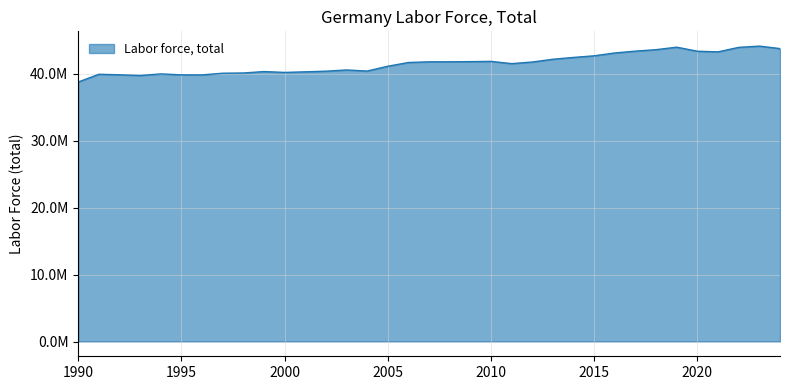

Reading right to left, extract all data points from this chart.

43772213	44142665	43953915	43283278	43372704	43981829	43612526	43391708	43118037	42693402	42451594	42179707	41764438	41522681	41860532	41823603	41800249	41795078	41693194	41133962	40416992	40574932	40394421	40298909	40210993	40339143	40124281	40090327	39843177	39847771	39987604	39750111	39856048	39933754	38774430